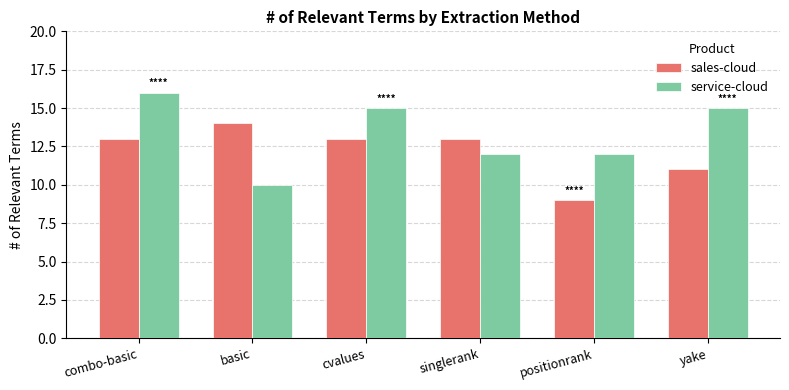

What is the approximate value of sales-cloud at singlerank?

13